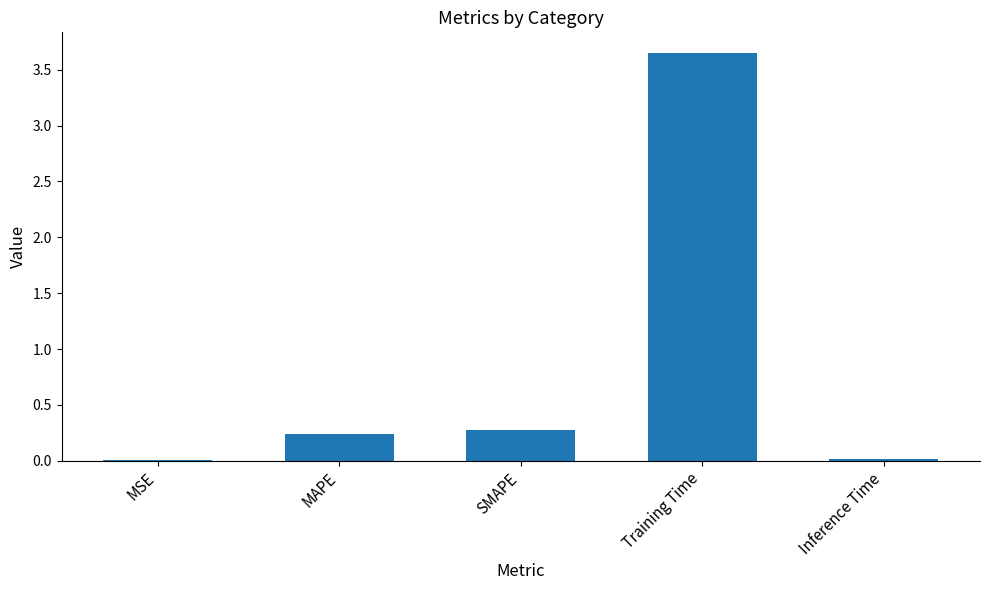

True or false: the data shows 0.0 at MSE.

True